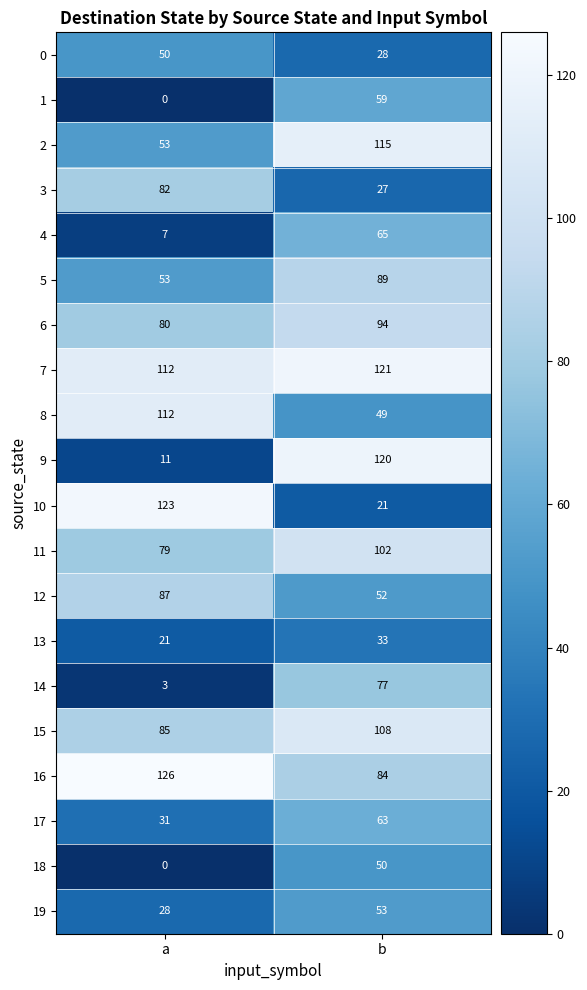

Which label corresponds to the smallest value in the chart?

a